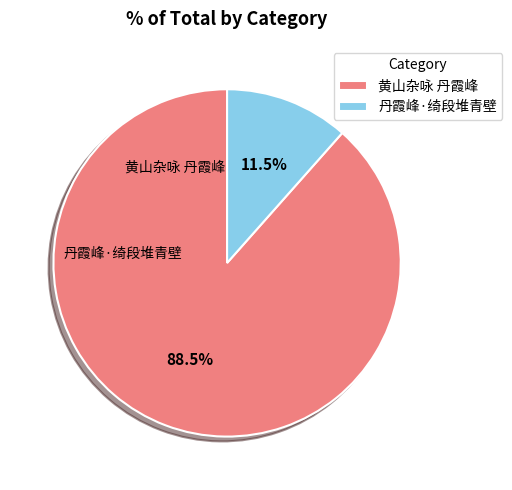

Rank the categories by value from lowest to highest.

丹霞峰·绮段堆青壁, 黄山杂咏 丹霞峰